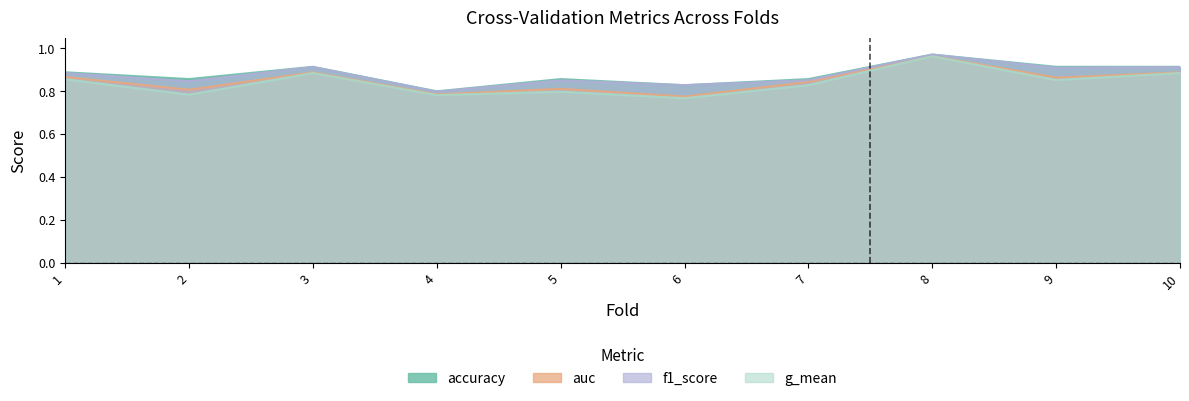

At which category is the sum across all series the highest?

8